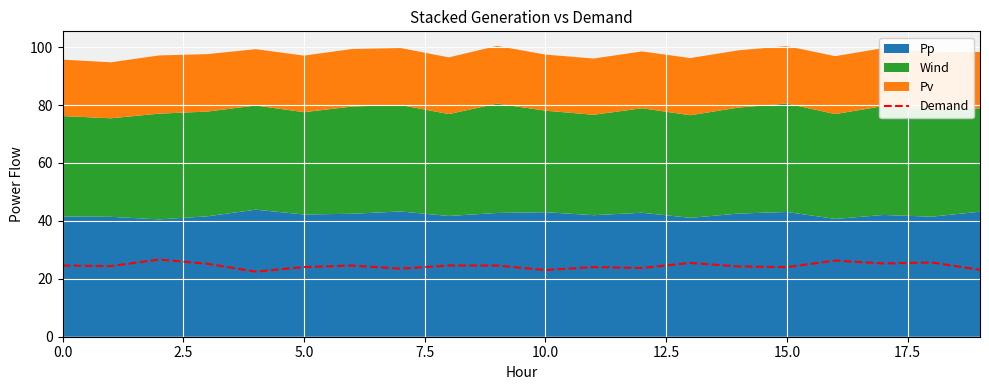

Where is the data nearest to the value 24?

15